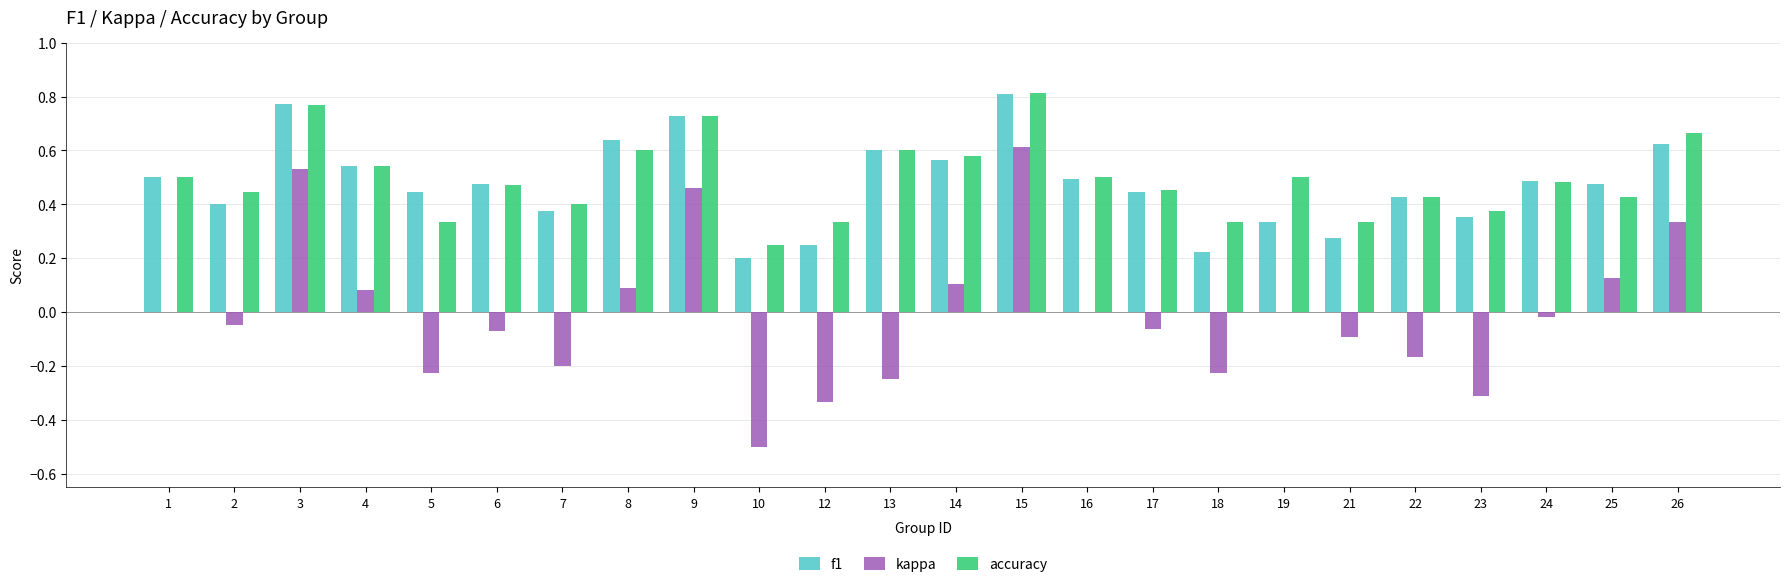

Which series changed the most between 3 and 6?

kappa